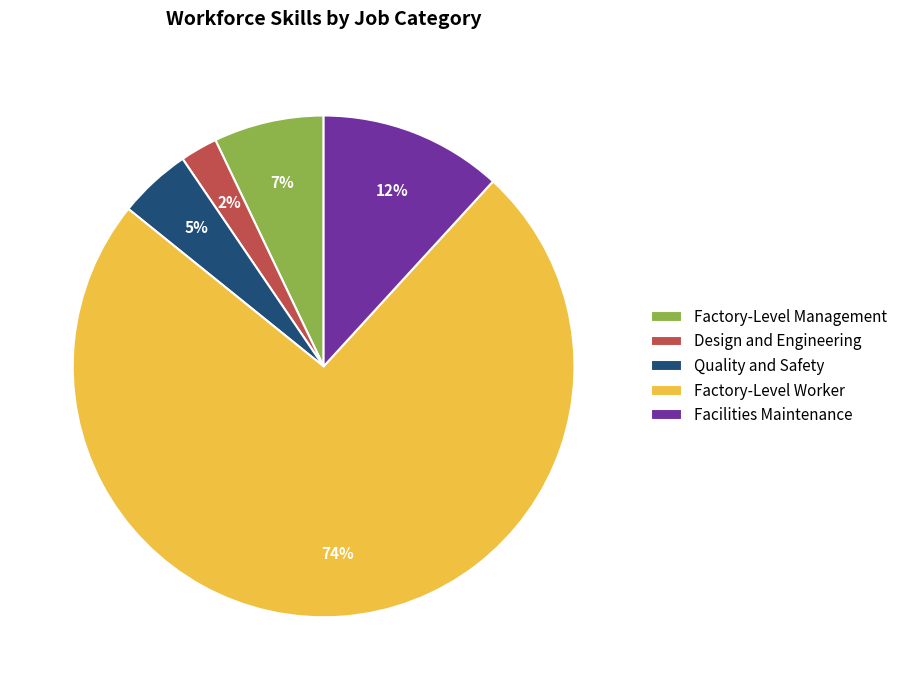

What is the majority slice?

Factory-Level Worker